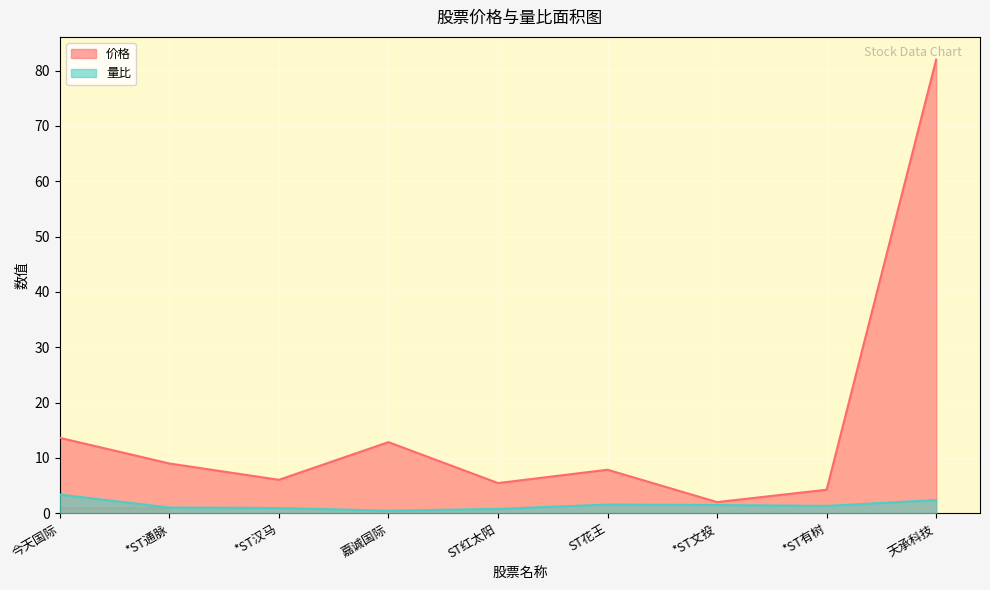

How many interior local peaks does the 量比 series have?

1